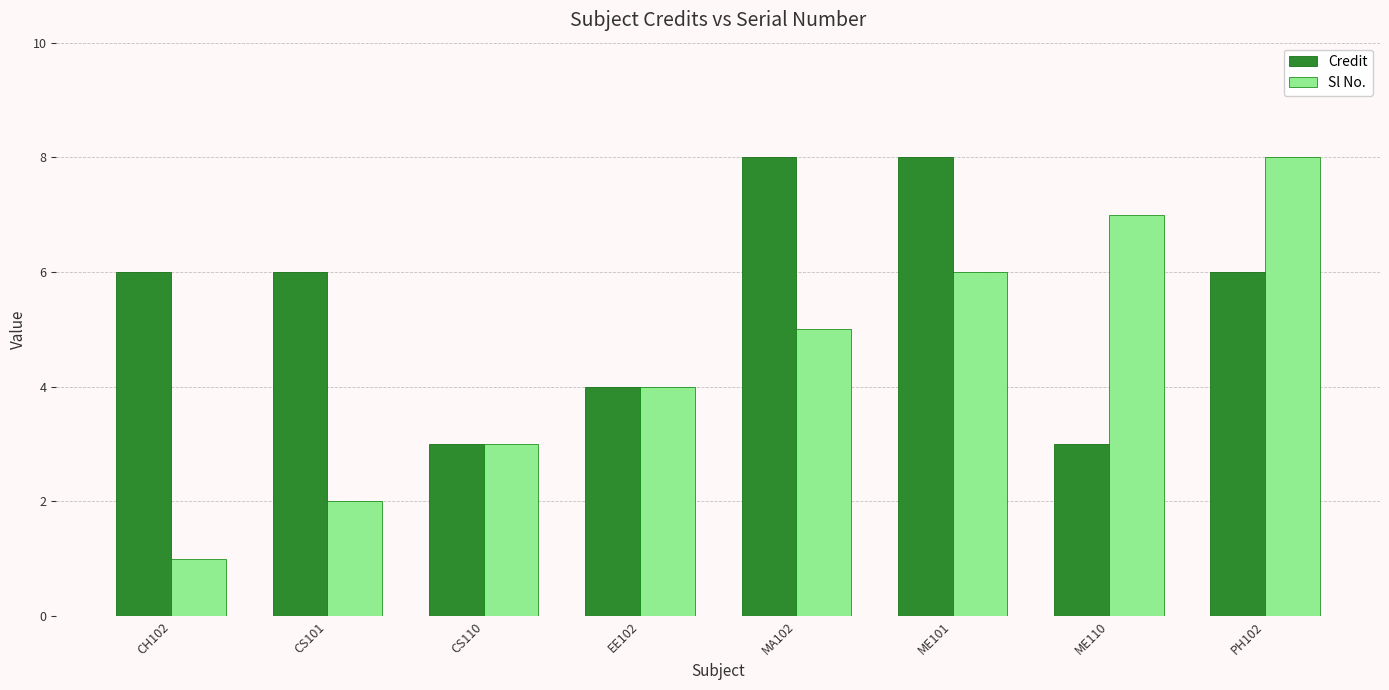

What are all the series names shown in the legend?

Credit, Sl No.